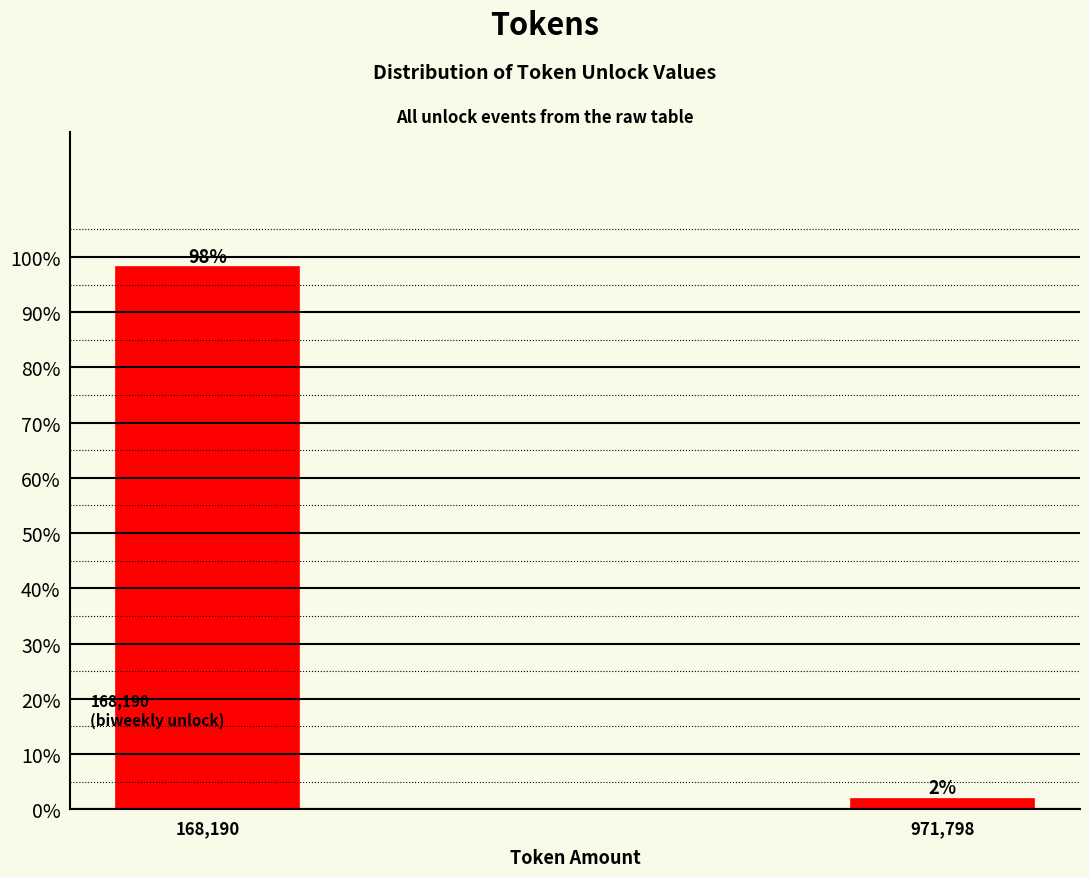

Which has a higher value, 971,798 or 168,190?

168,190